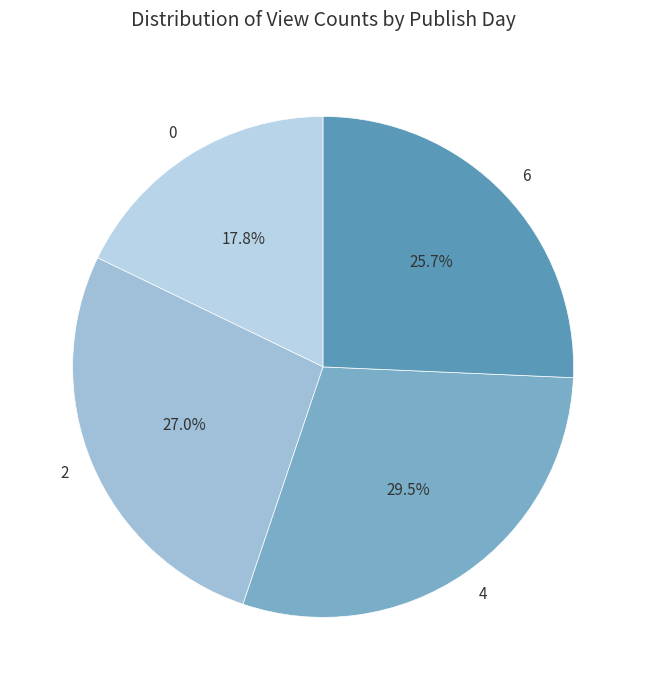

What percentage is the 0 slice, to the nearest percent?

18%